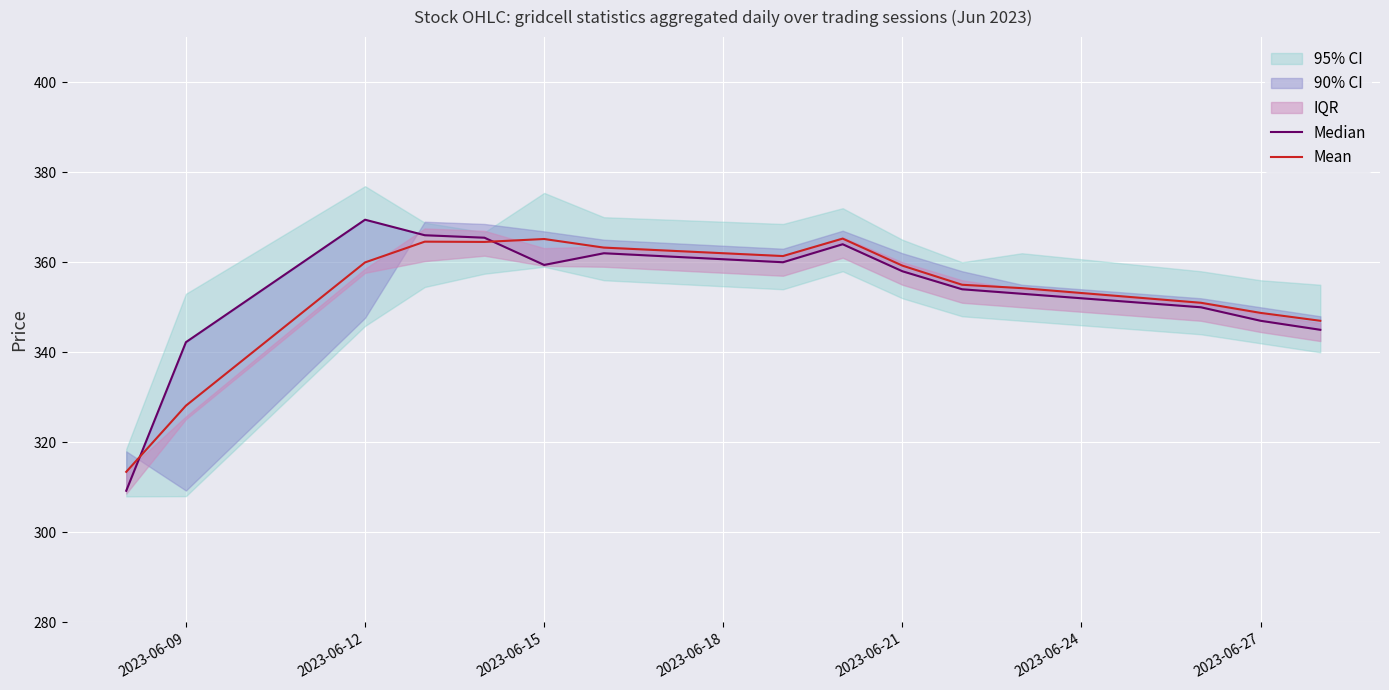

What is the value of the Mean point at the 7th from the left?

363.2